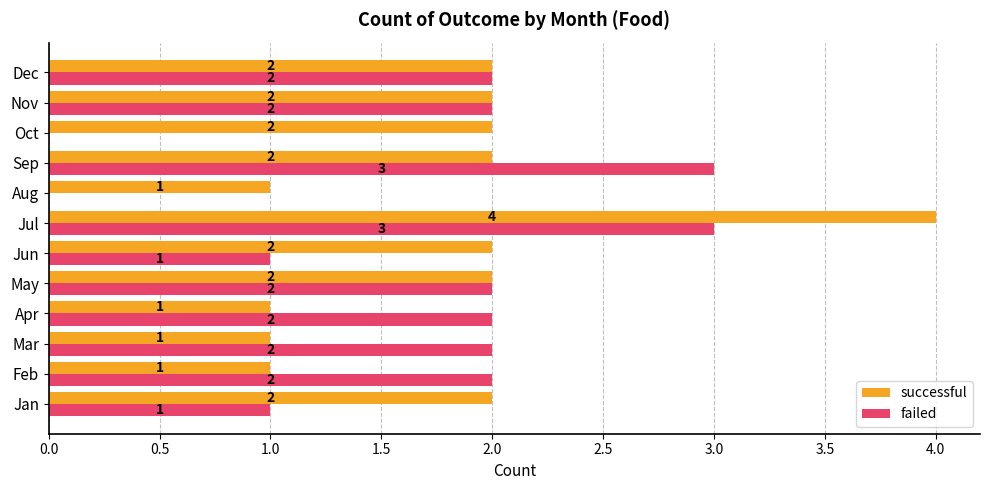

Which series has the largest total across all categories?

successful